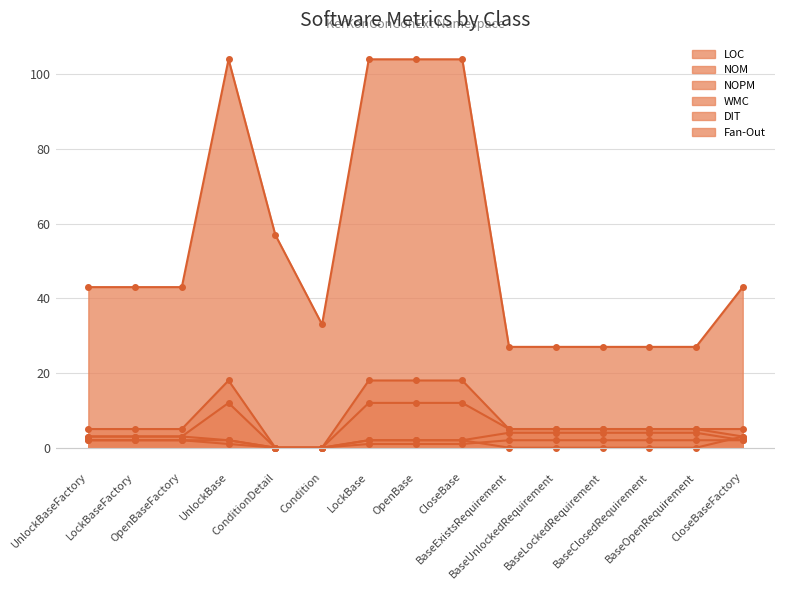

Reading left to right, extract all data points from this chart.

LOC: UnlockBaseFactory=43	LockBaseFactory=43	OpenBaseFactory=43	UnlockBase=104	ConditionDetail=57	Condition=33	LockBase=104	OpenBase=104	CloseBase=104	BaseExistsRequirement=27	BaseUnlockedRequirement=27	BaseLockedRequirement=27	BaseClosedRequirement=27	BaseOpenRequirement=27	CloseBaseFactory=43
NOM: UnlockBaseFactory=3	LockBaseFactory=3	OpenBaseFactory=3	UnlockBase=12	ConditionDetail=0	Condition=0	LockBase=12	OpenBase=12	CloseBase=12	BaseExistsRequirement=5	BaseUnlockedRequirement=5	BaseLockedRequirement=5	BaseClosedRequirement=5	BaseOpenRequirement=5	CloseBaseFactory=3
NOPM: UnlockBaseFactory=2	LockBaseFactory=2	OpenBaseFactory=2	UnlockBase=2	ConditionDetail=0	Condition=0	LockBase=2	OpenBase=2	CloseBase=2	BaseExistsRequirement=4	BaseUnlockedRequirement=4	BaseLockedRequirement=4	BaseClosedRequirement=4	BaseOpenRequirement=4	CloseBaseFactory=2
WMC: UnlockBaseFactory=5	LockBaseFactory=5	OpenBaseFactory=5	UnlockBase=18	ConditionDetail=0	Condition=0	LockBase=18	OpenBase=18	CloseBase=18	BaseExistsRequirement=5	BaseUnlockedRequirement=5	BaseLockedRequirement=5	BaseClosedRequirement=5	BaseOpenRequirement=5	CloseBaseFactory=5
DIT: UnlockBaseFactory=2	LockBaseFactory=2	OpenBaseFactory=2	UnlockBase=1	ConditionDetail=0	Condition=0	LockBase=1	OpenBase=1	CloseBase=1	BaseExistsRequirement=2	BaseUnlockedRequirement=2	BaseLockedRequirement=2	BaseClosedRequirement=2	BaseOpenRequirement=2	CloseBaseFactory=2
Fan-Out: UnlockBaseFactory=3	LockBaseFactory=3	OpenBaseFactory=3	UnlockBase=2	ConditionDetail=0	Condition=0	LockBase=2	OpenBase=2	CloseBase=2	BaseExistsRequirement=0	BaseUnlockedRequirement=0	BaseLockedRequirement=0	BaseClosedRequirement=0	BaseOpenRequirement=0	CloseBaseFactory=3